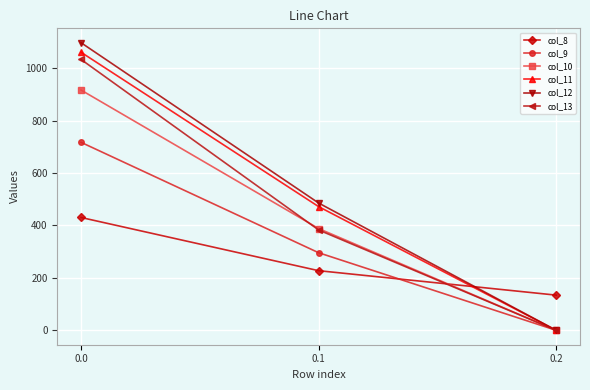

True or false: col_10 has a value of 1324.6 at 0.0.

False